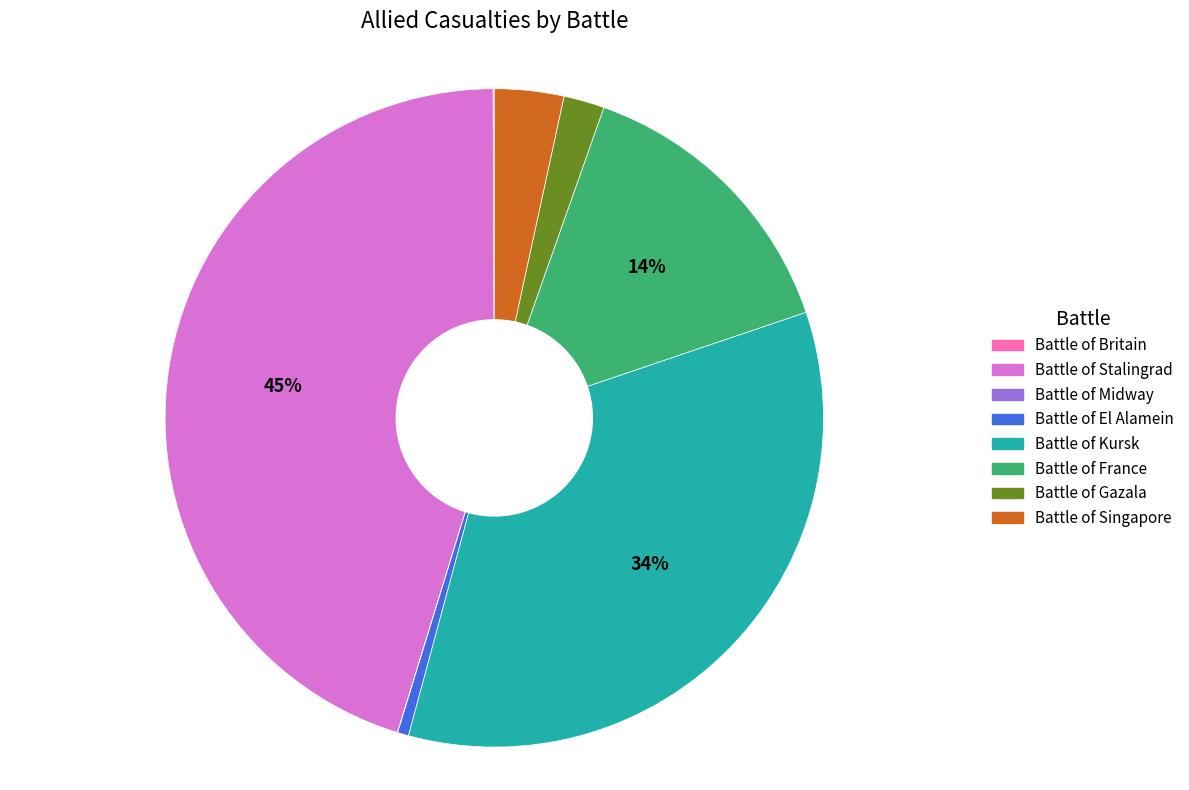

What percentage is the Battle of France slice, to the nearest percent?

14%